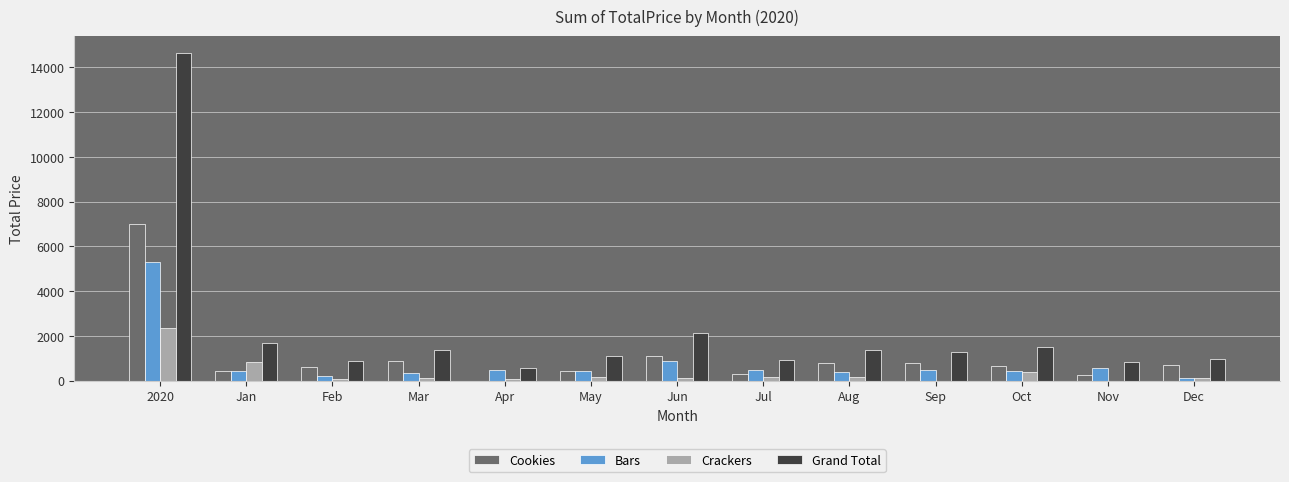

What are all the series names shown in the legend?

Cookies, Bars, Crackers, Grand Total